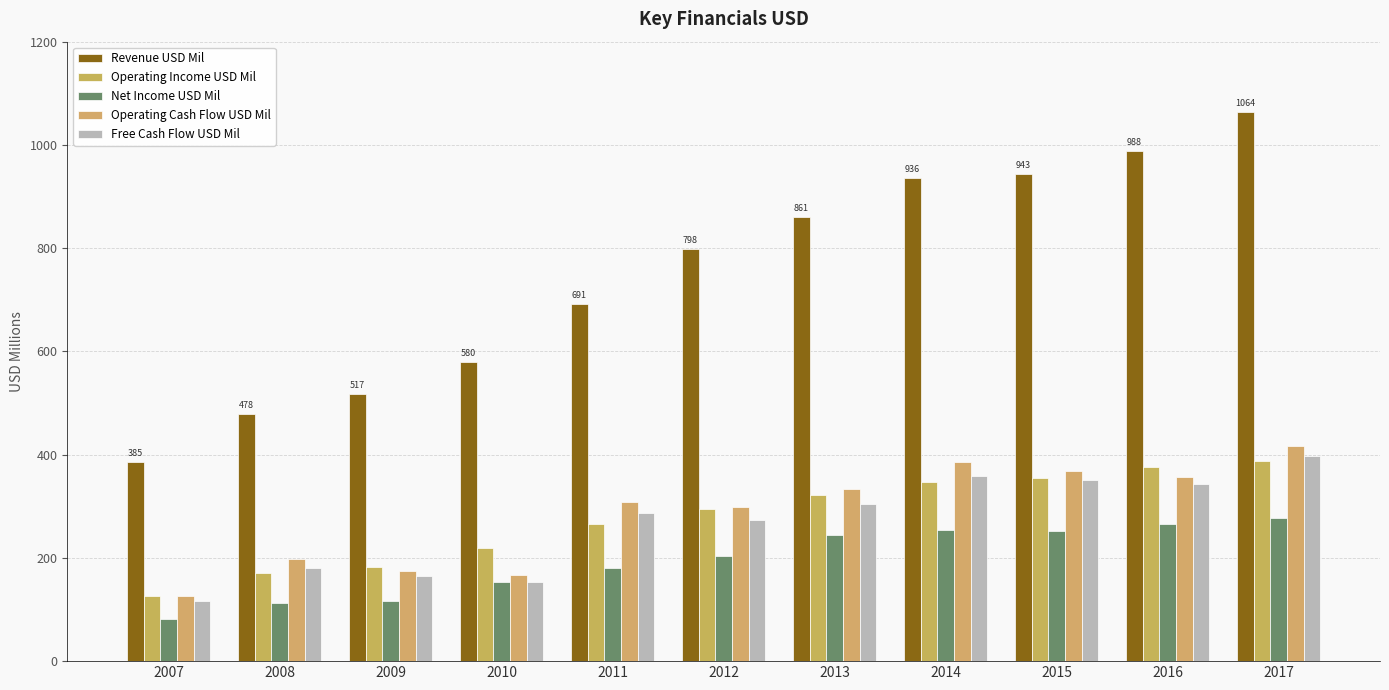

Which series has the largest total across all categories?

Revenue USD Mil